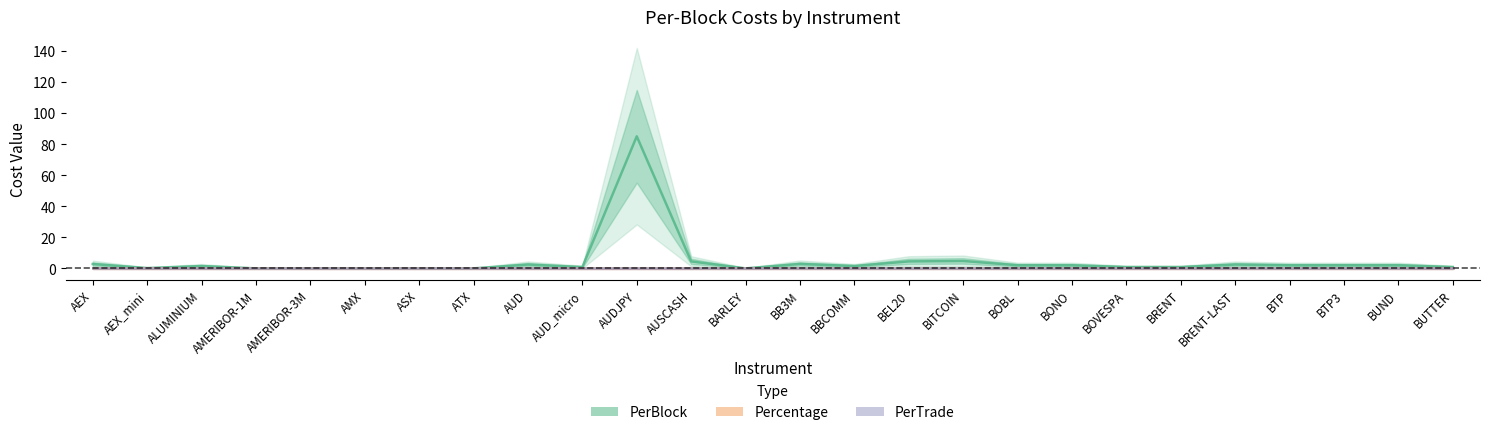

Reading left to right, extract all data points from this chart.

PerBlock: 2.8	0.2	1.5	0.0	0.0	0.0	0.0	0.0	2.5	0.8	85.0	4.5	0.0	2.9	1.5	4.5	4.8	2.0	2.0	0.8	0.8	2.5	2.0	2.0	2.0	0.8
Percentage: 0.0	0.0	0.0	0.0	0.0	0.0	0.0	0.0	0.0	0.0	0.0	0.0	0.0	0.0	0.0	0.0	0.0	0.0	0.0	0.0	0.0	0.0	0.0	0.0	0.0	0.0
PerTrade: 0.0	0.0	0.0	0.0	0.0	0.0	0.0	0.0	0.0	0.0	0.0	0.0	0.0	0.0	0.0	0.0	0.0	0.0	0.0	0.0	0.0	0.0	0.0	0.0	0.0	0.0